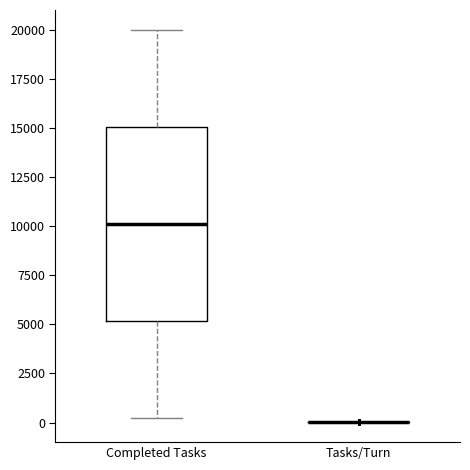

Where is the upper edge of the box for Completed Tasks on the y-axis? The values are not printed on the chart, so give them approximately, as read against the axis.

15000